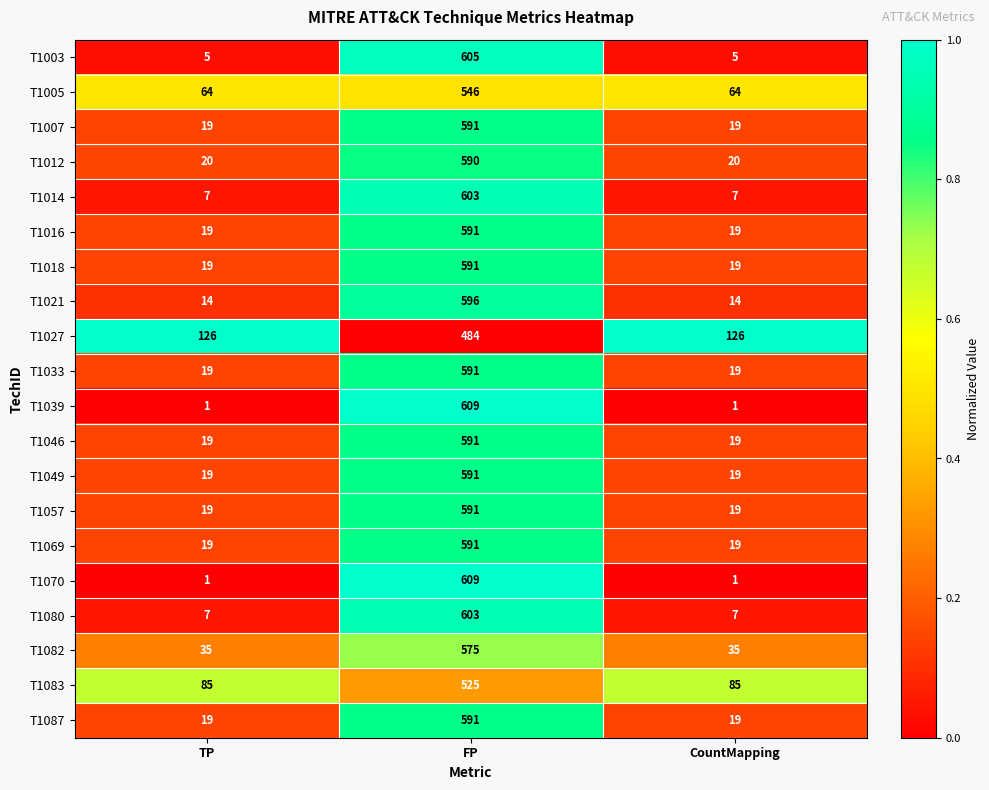

What is the sum of the T1080 values at TP and CountMapping?

14